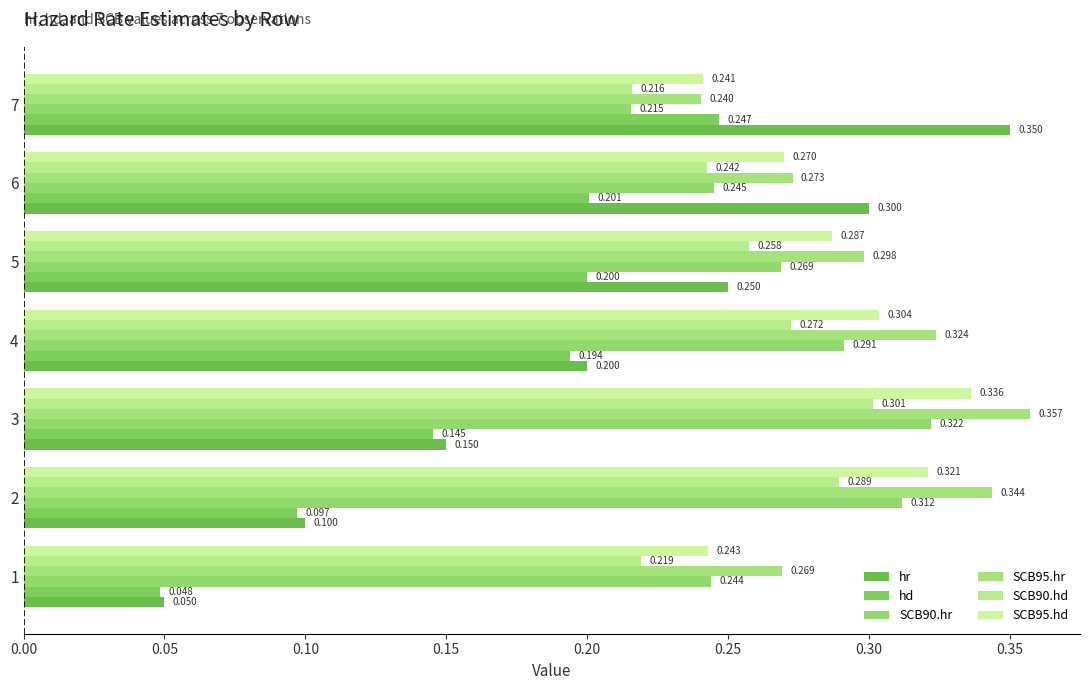

Which series has the largest total across all categories?

SCB95.hr